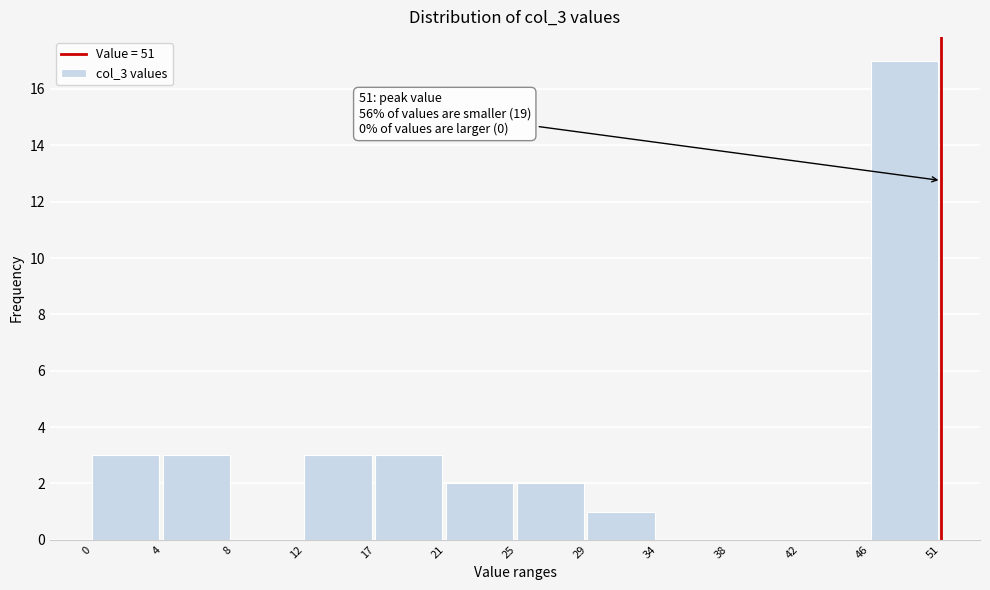

Reading left to right, extract all data points from this chart.

0=3	4=3	8=0	12=3	17=3	21=2	25=2	29=1	34=0	38=0	42=0	46=17